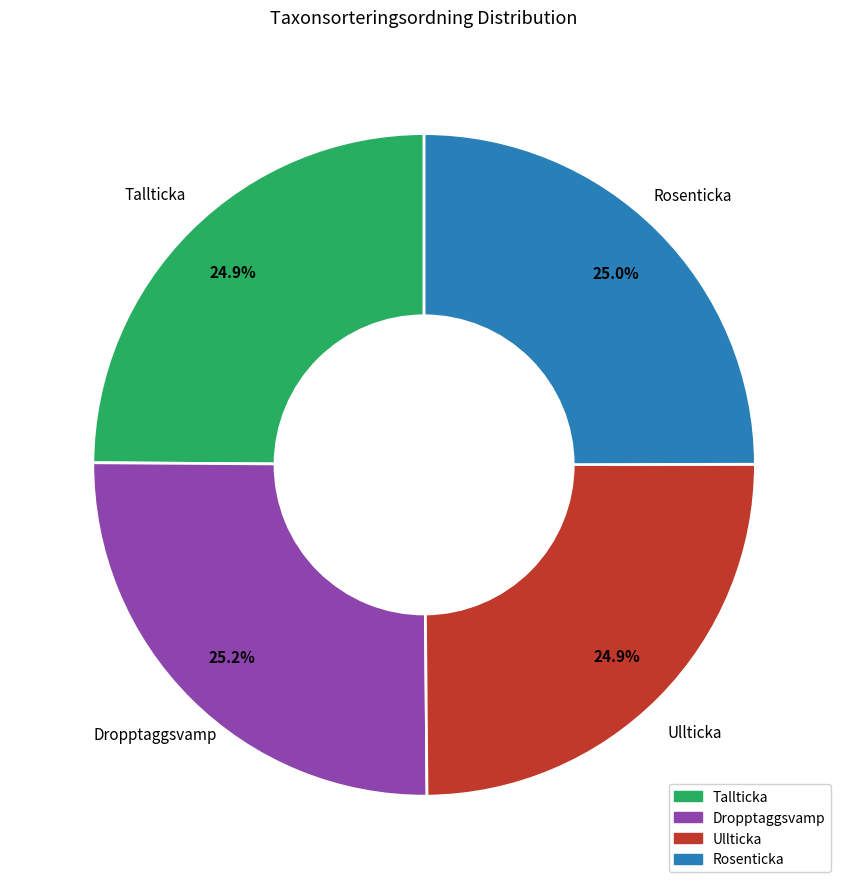

The Ullticka slice represents 25% of the pie. True or false?

True